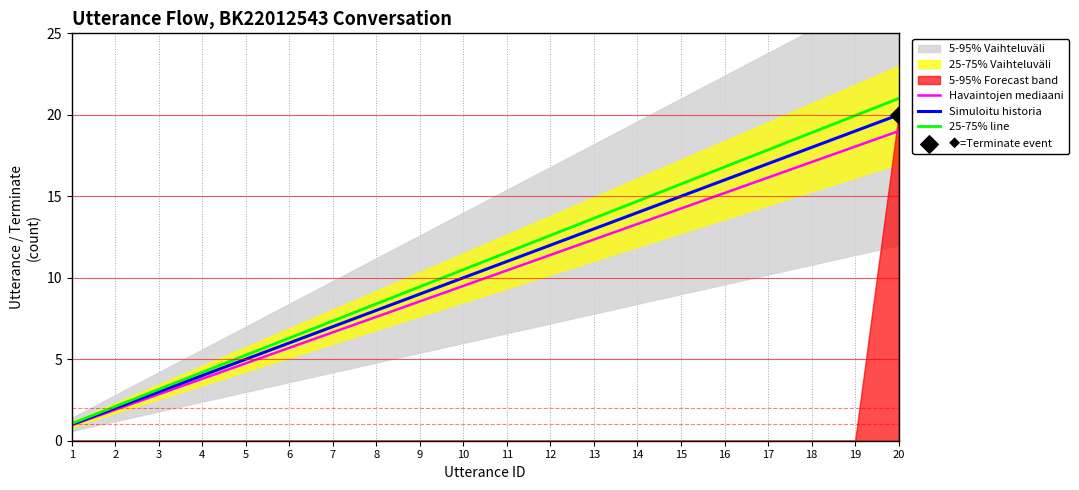

Which series has the largest total across all categories?

25-75% line